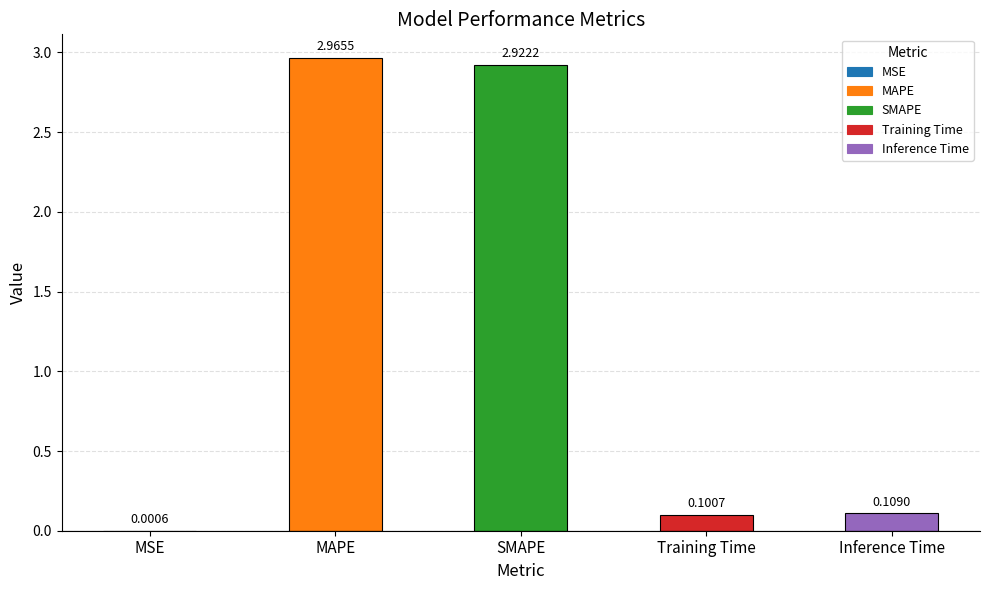

Where is the data nearest to the value 1?

Inference Time